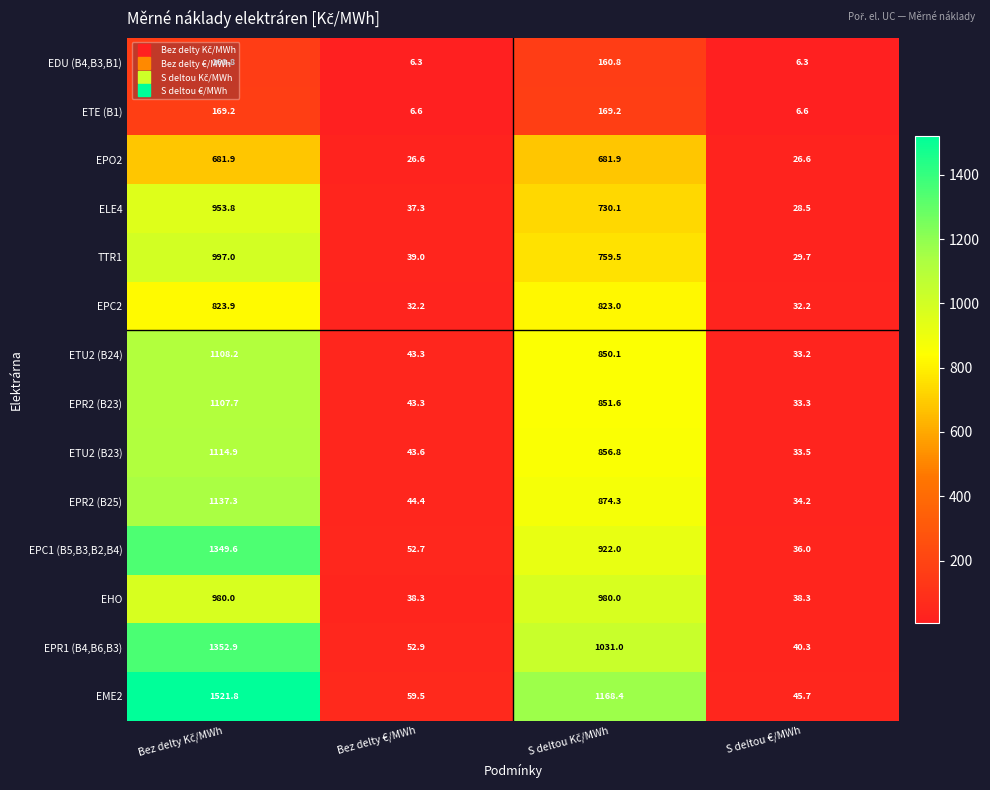

The EPR2 (B23) series shows 56.6 at S deltou €/MWh. True or false?

False